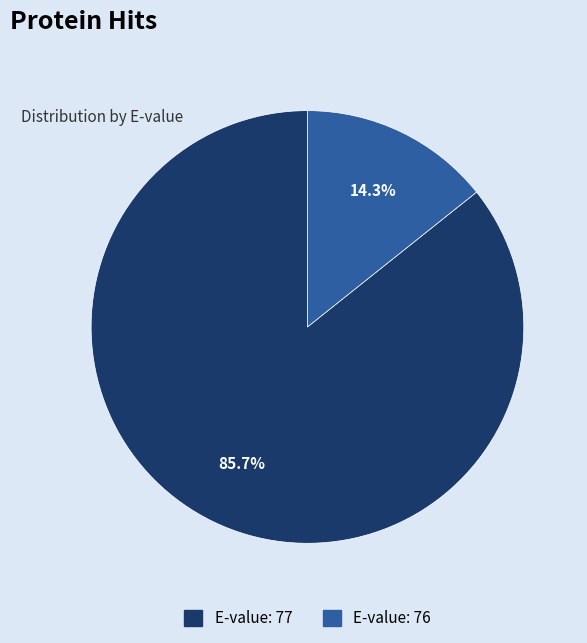

To the nearest percent, what percentage of the pie is E-value: 77?

86%